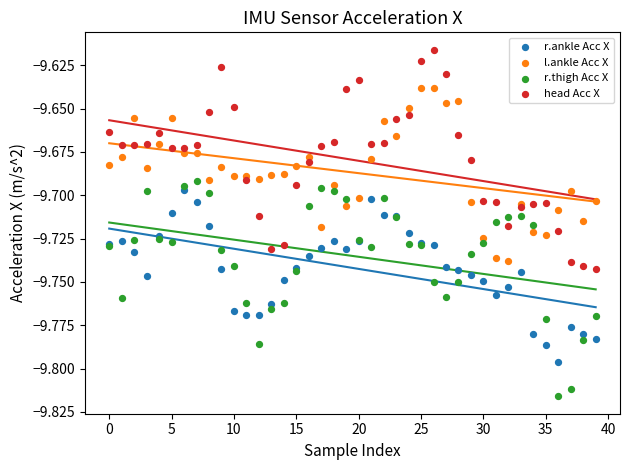

Which series contains the lowest Y value?

r.thigh Acc X